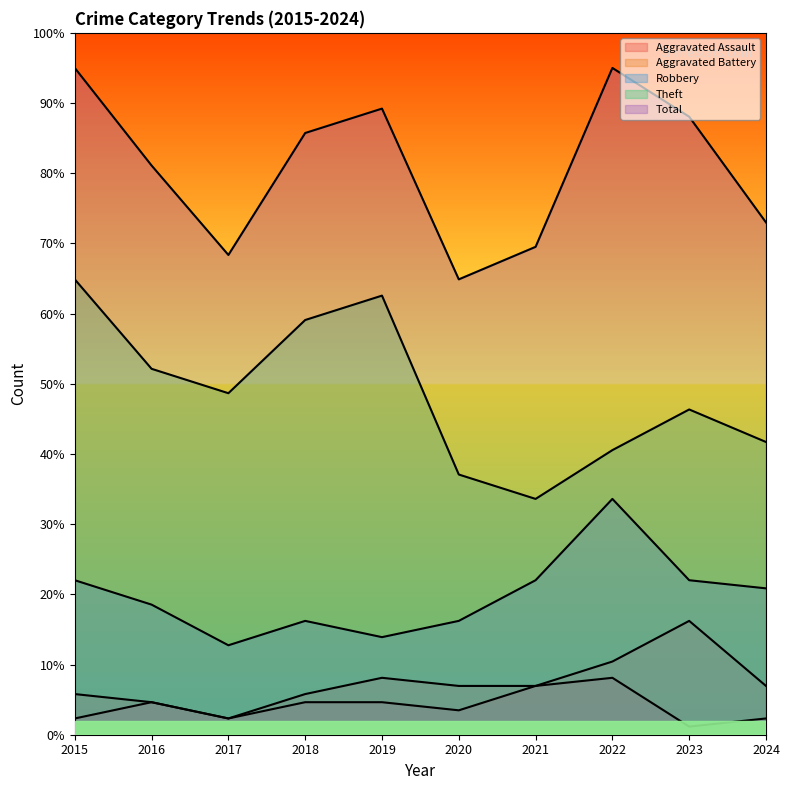

Reading left to right, what are all the values shown in this chart?

Aggravated Assault: 2015=2.3	2016=4.6	2017=2.3	2018=4.6	2019=4.6	2020=3.5	2021=7.0	2022=8.1	2023=1.2	2024=2.3
Aggravated Battery: 2015=5.8	2016=4.6	2017=2.3	2018=5.8	2019=8.1	2020=7.0	2021=7.0	2022=10.4	2023=16.2	2024=7.0
Robbery: 2015=22.0	2016=18.5	2017=12.7	2018=16.2	2019=13.9	2020=16.2	2021=22.0	2022=33.6	2023=22.0	2024=20.9
Theft: 2015=64.9	2016=52.1	2017=48.7	2018=59.1	2019=62.6	2020=37.1	2021=33.6	2022=40.5	2023=46.3	2024=41.7
Total: 2015=95.0	2016=81.1	2017=68.4	2018=85.7	2019=89.2	2020=64.9	2021=69.5	2022=95.0	2023=88.0	2024=73.0